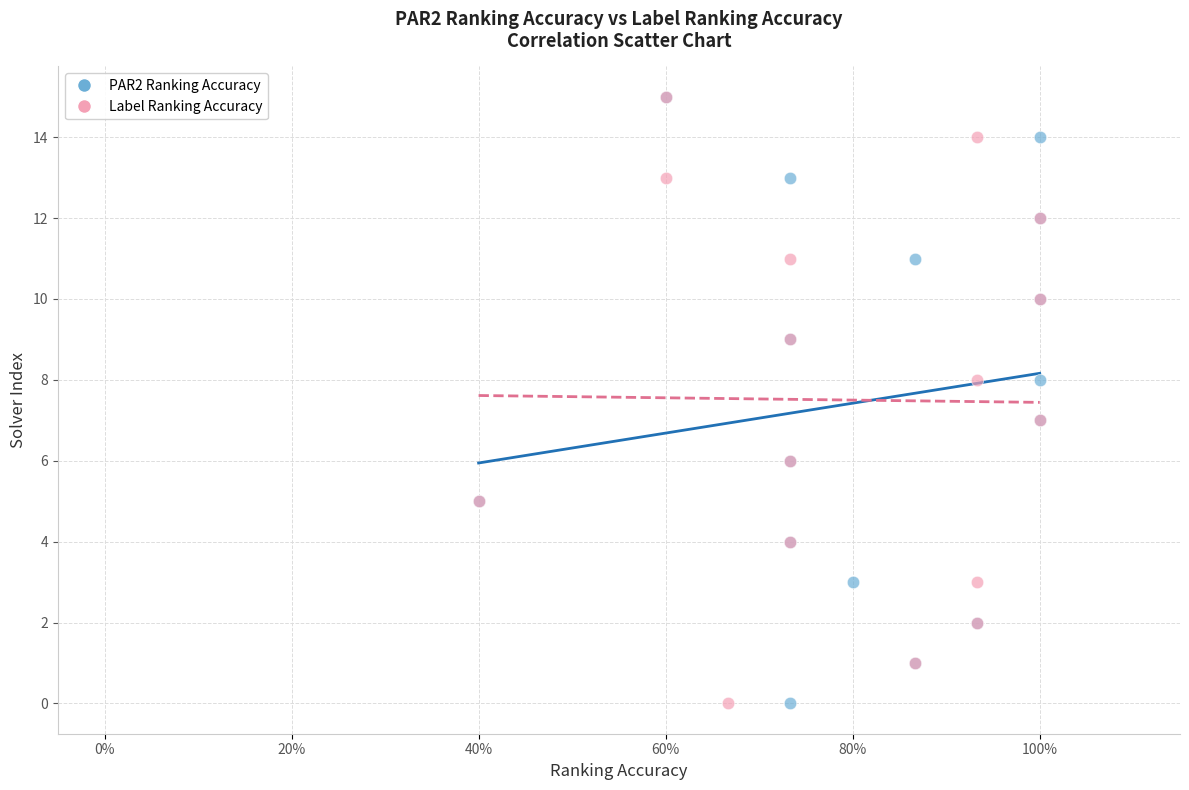

What are all the series names shown in the legend?

PAR2 Ranking Accuracy, Label Ranking Accuracy